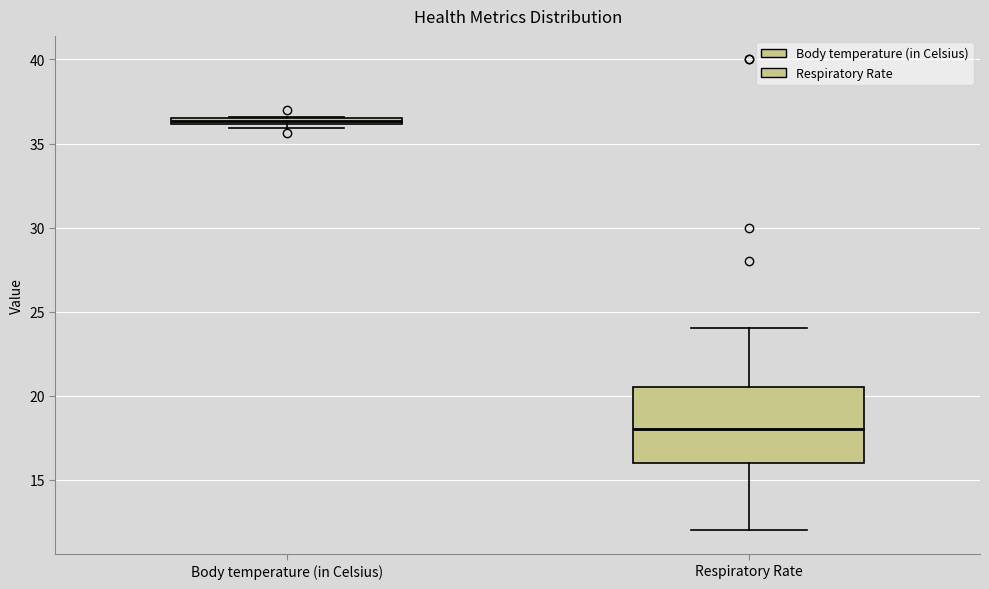

Which box is the tallest, from its lower edge to its upper edge?

Respiratory Rate